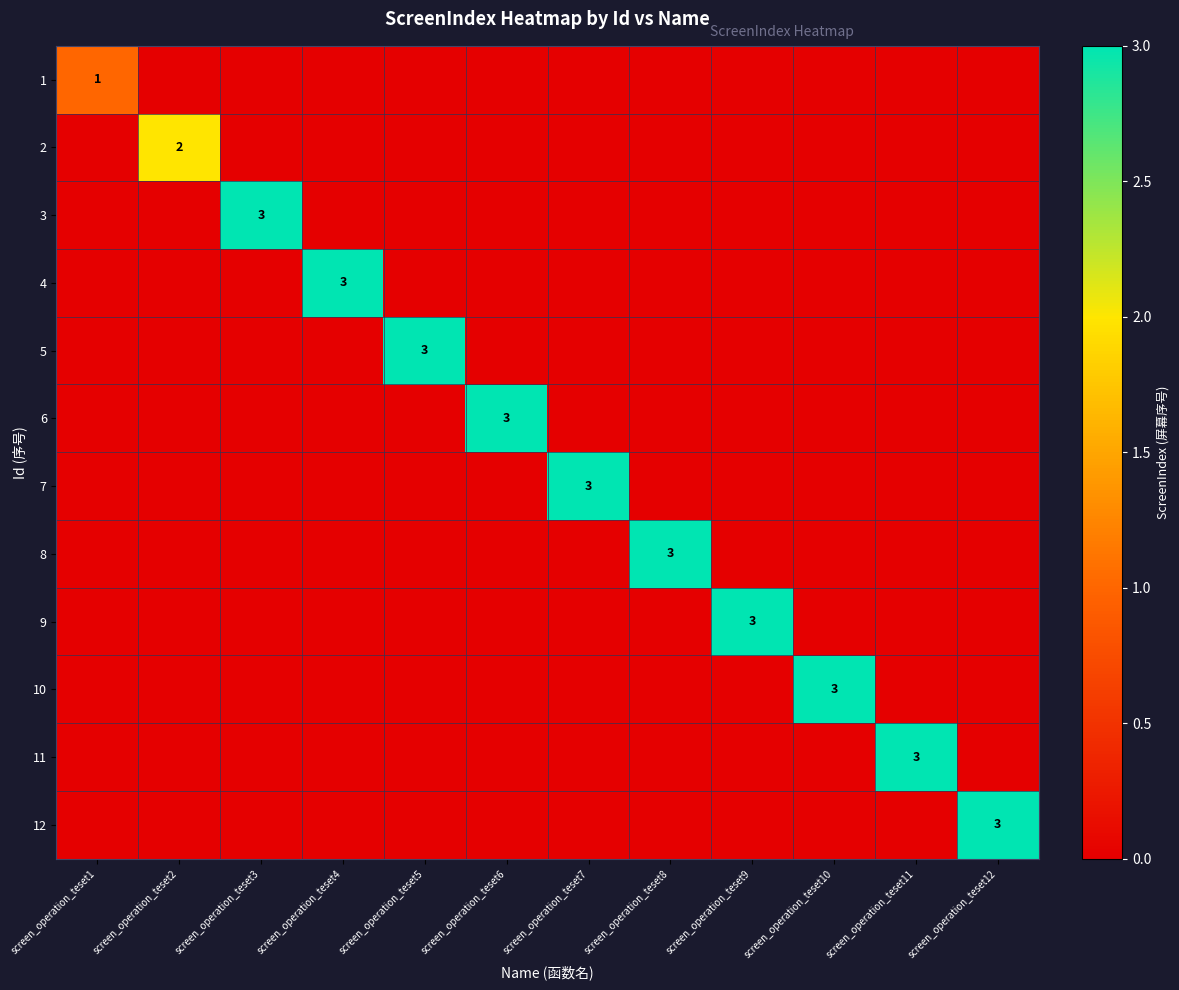

The value of 11 at screen_operation_teset11 is 4. True or false?

False